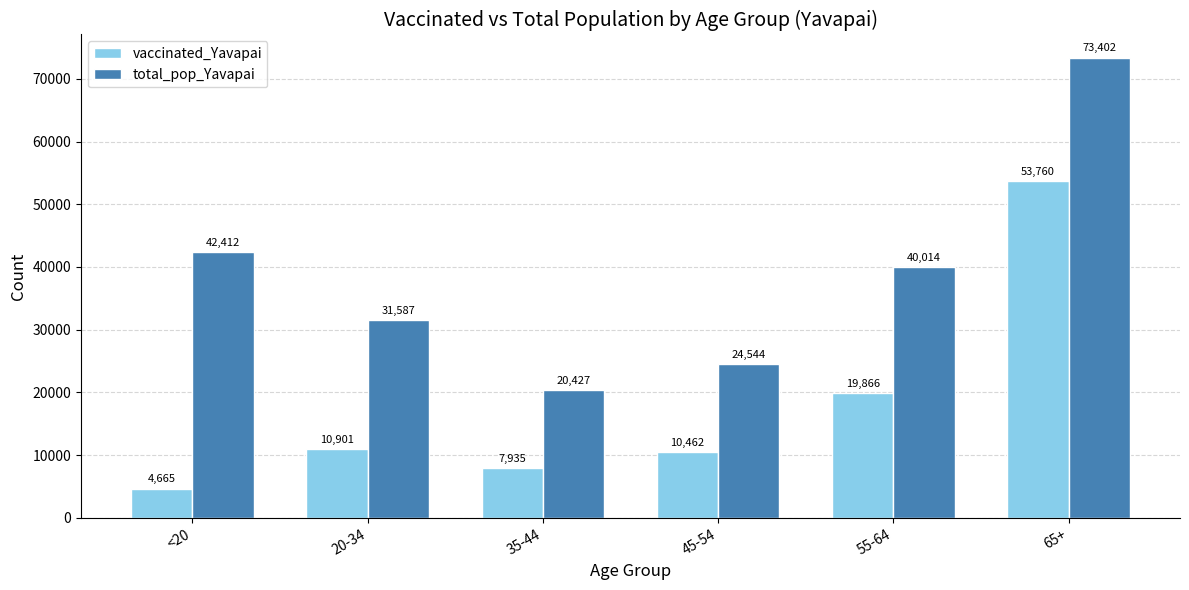

The value of total_pop_Yavapai at <20 is 69624. True or false?

False